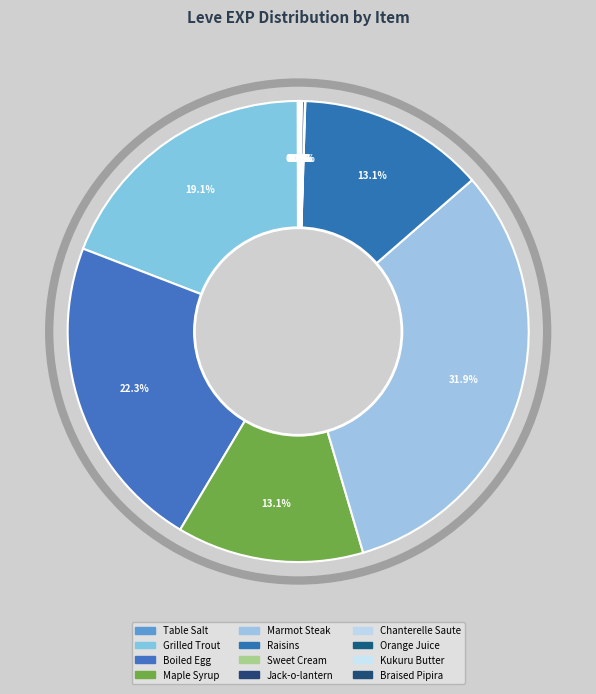

What is the change in value from Grilled Trout to Sweet Cream?

-539